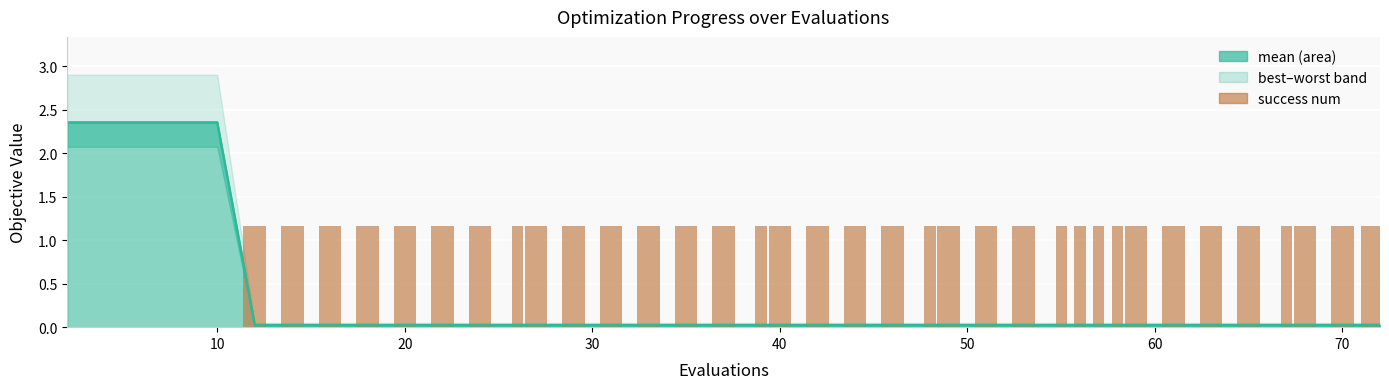

What is the difference between the highest and lowest values at 10?

2.4